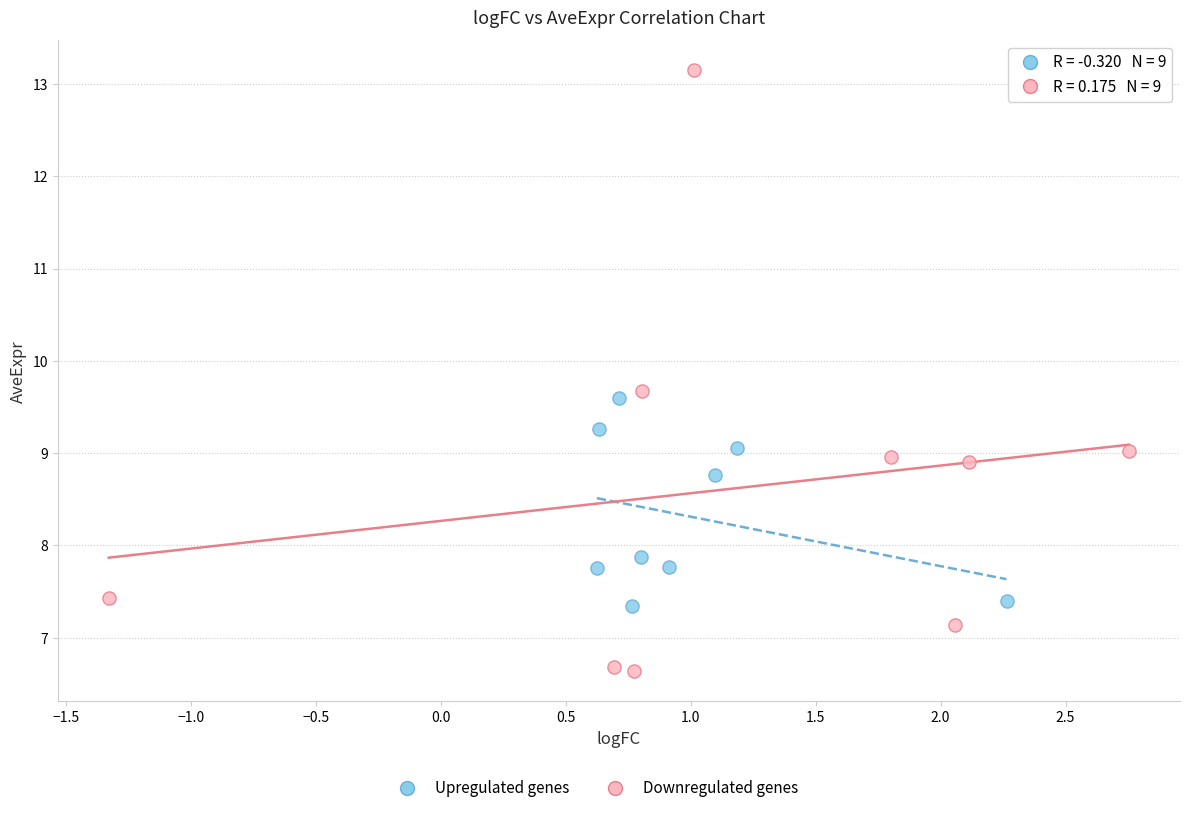

Which series contains the lowest Y value?

Downregulated genes